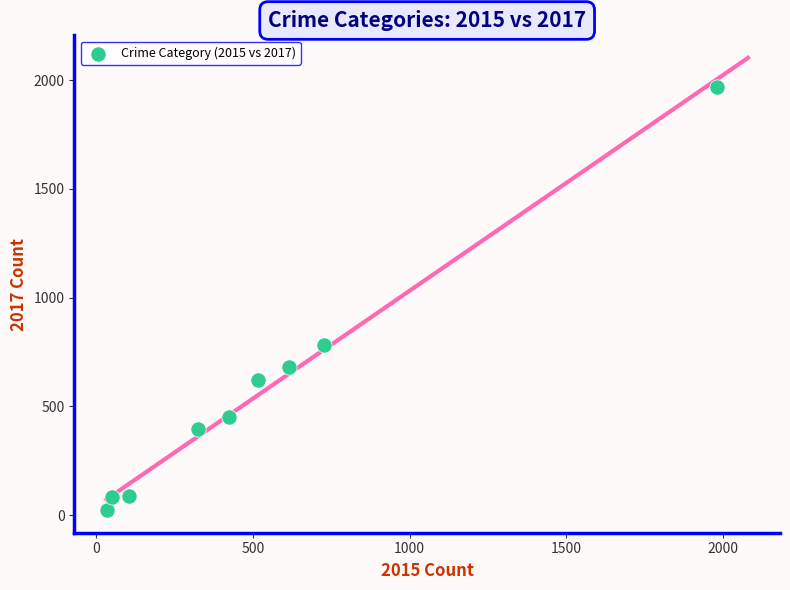

What Y value in the scatter plot is closest to 995?

780